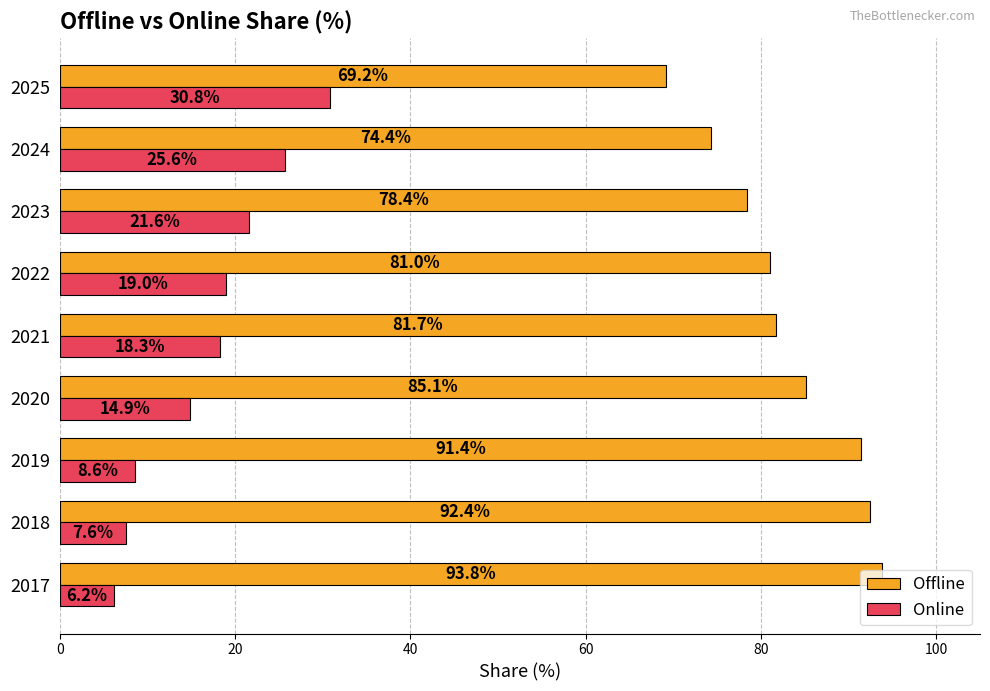

What is the minimum value for Offline?

69.2